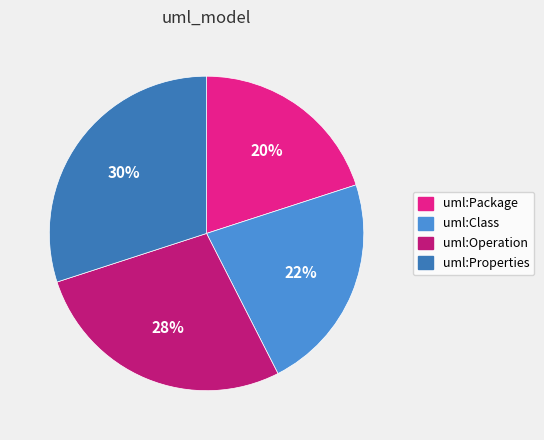

Rank the categories by value from highest to lowest.

uml:Properties, uml:Operation, uml:Class, uml:Package